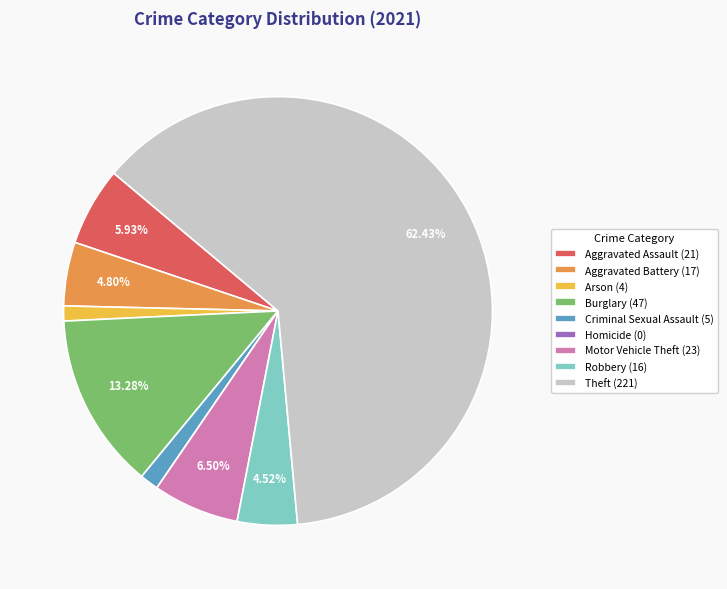

Which has a higher value, Arson (4) or Motor Vehicle Theft (23)?

Motor Vehicle Theft (23)